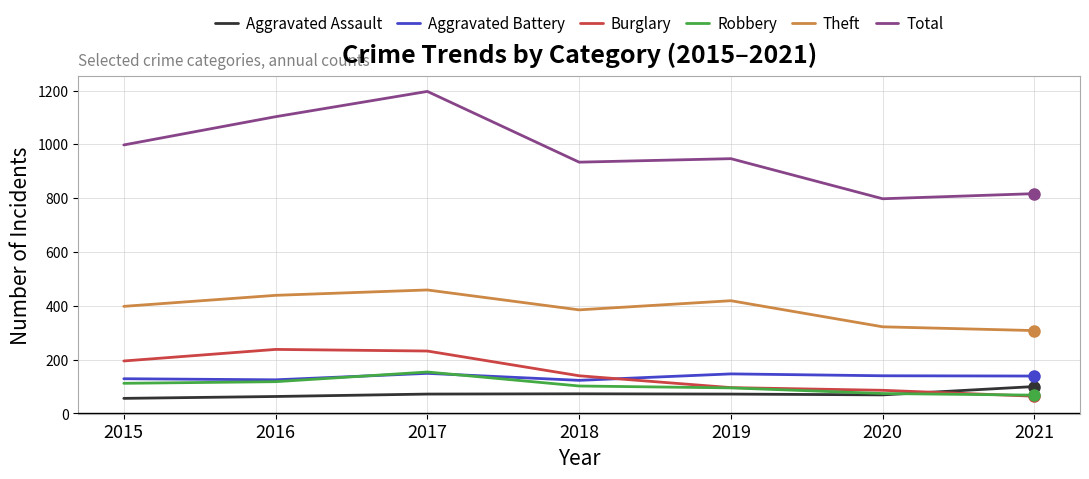

What is the difference between the second highest and second lowest values in the Theft series?

117